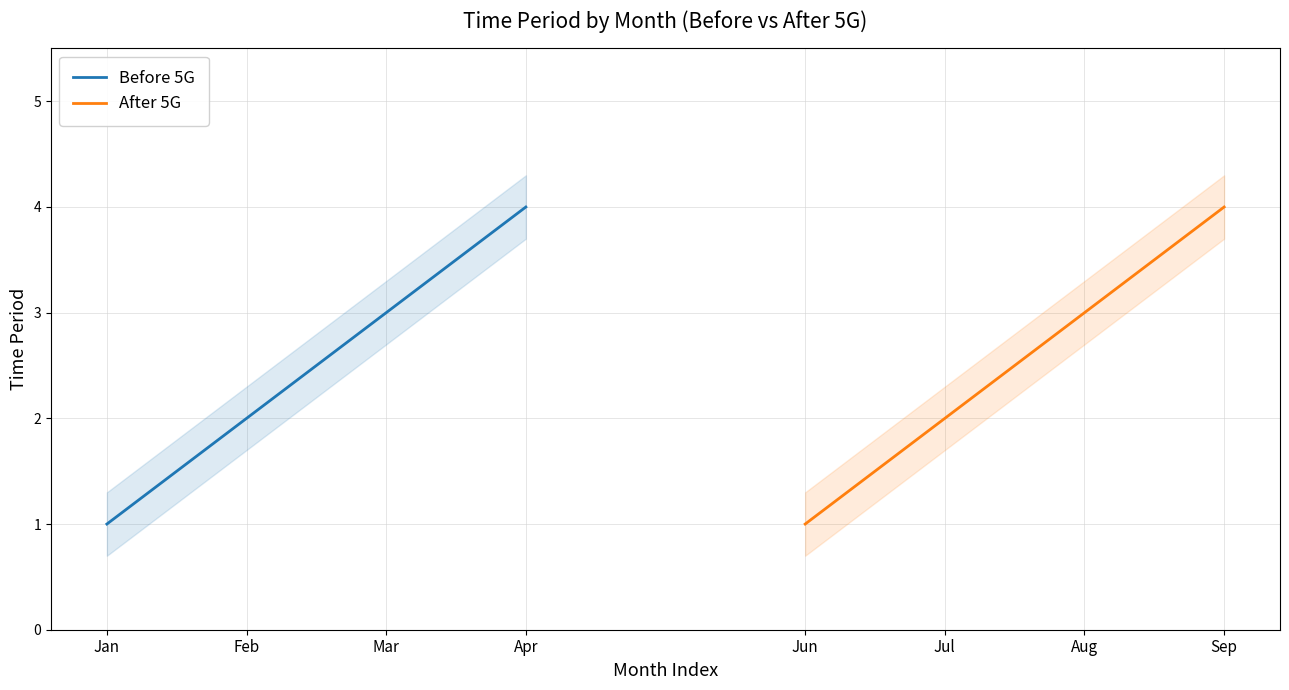

The value of Before 5G at Jan is 1. True or false?

True